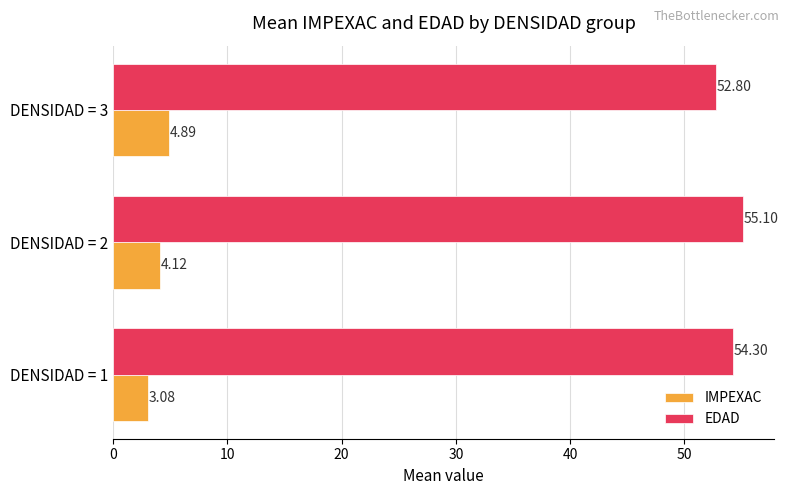

How many data points in IMPEXAC are less than 4?

1